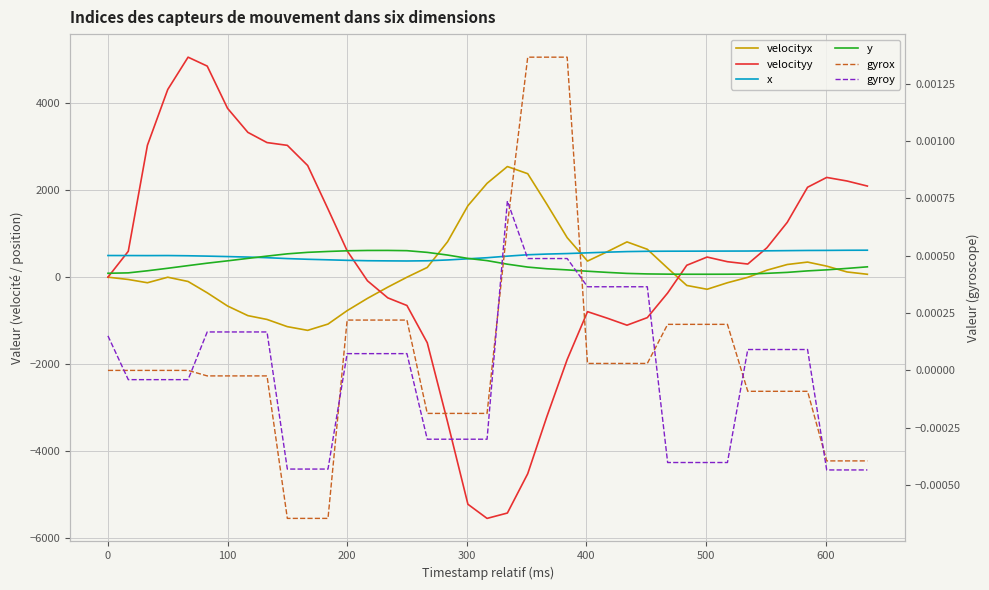

How many positive values does the gyroy series have?

21